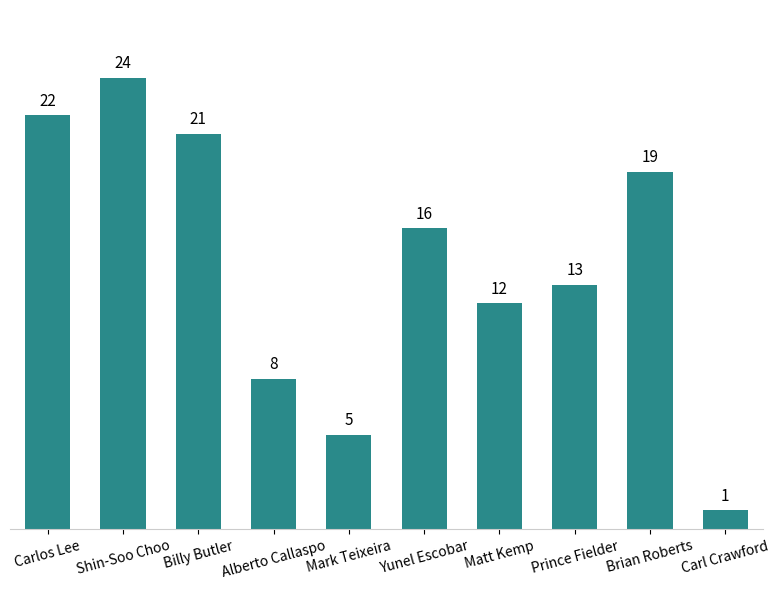

What is the maximum value shown in the chart?

24